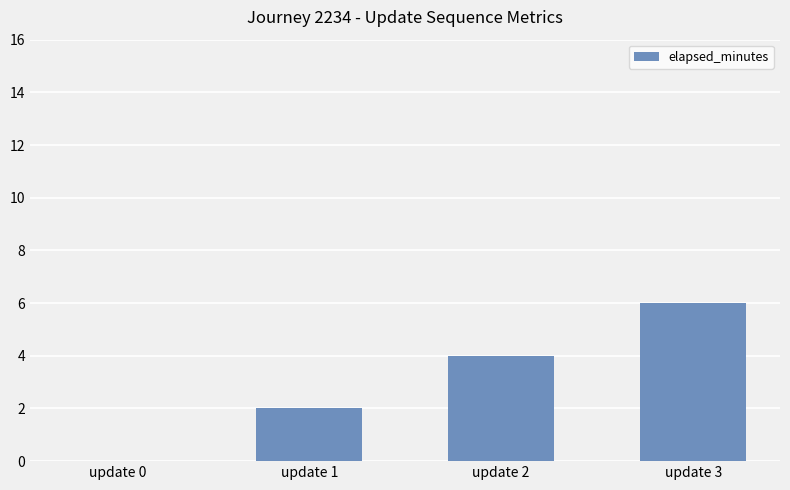

True or false: the data shows -3 at update 0.

False